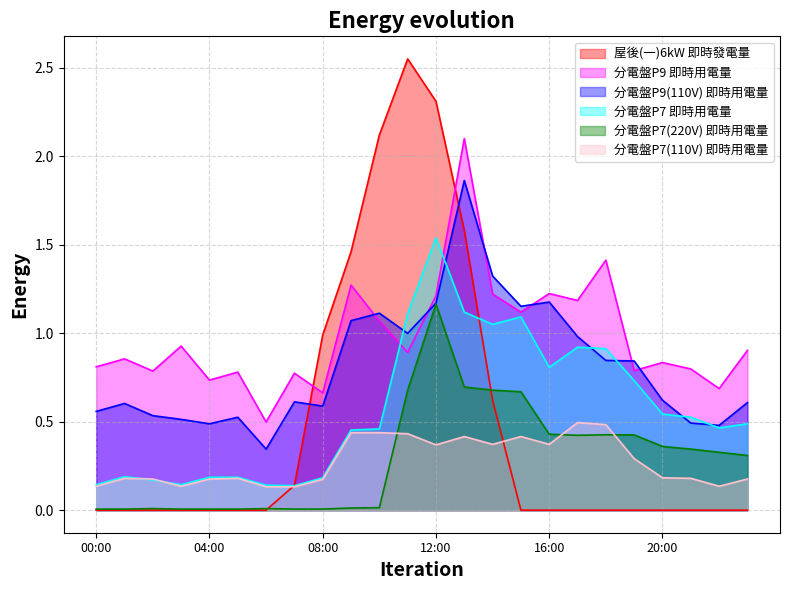

What is the approximate value of 分電盤P7 即時用電量 at 12:00?

1.5